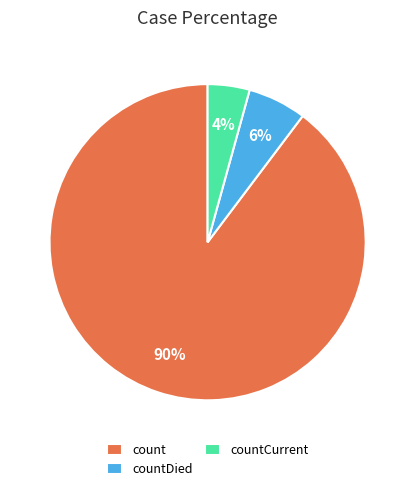

What is the smallest slice in the pie chart?

countCurrent